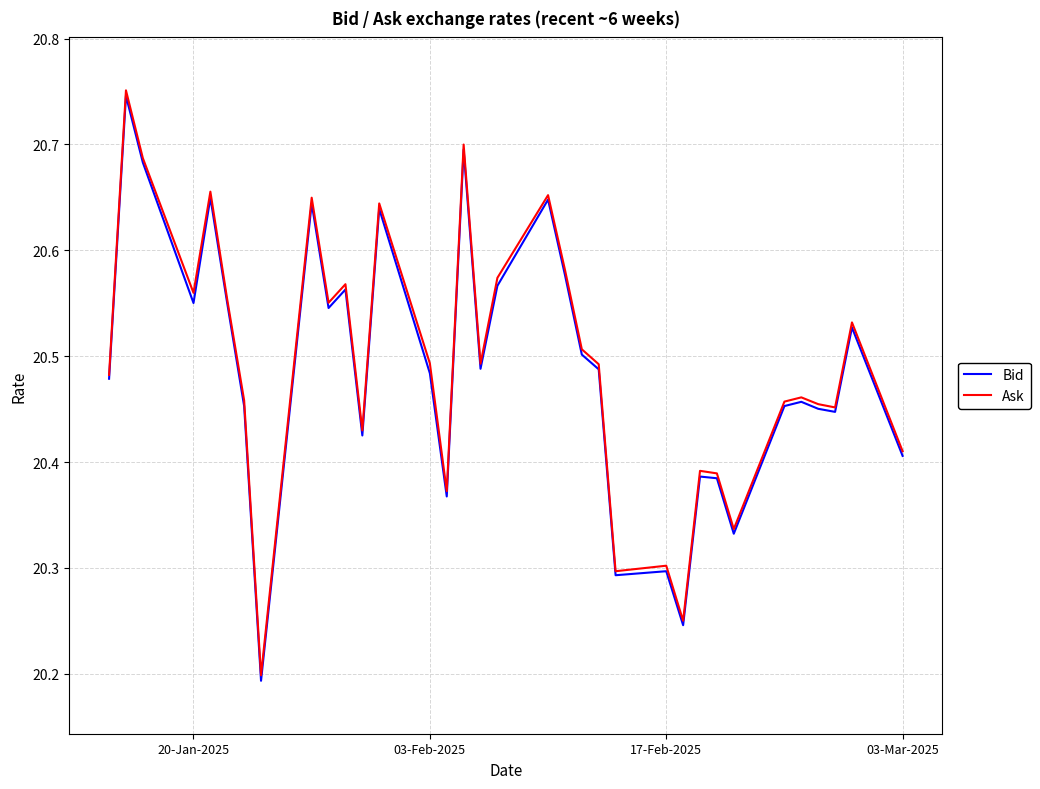

What is the maximum value shown in the chart?

20.8